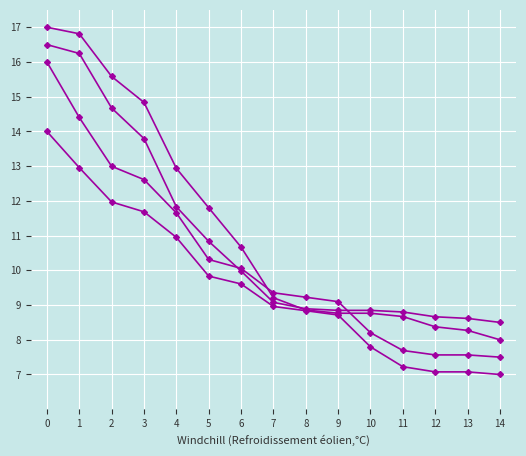

Count the number of categories in the chart.

15